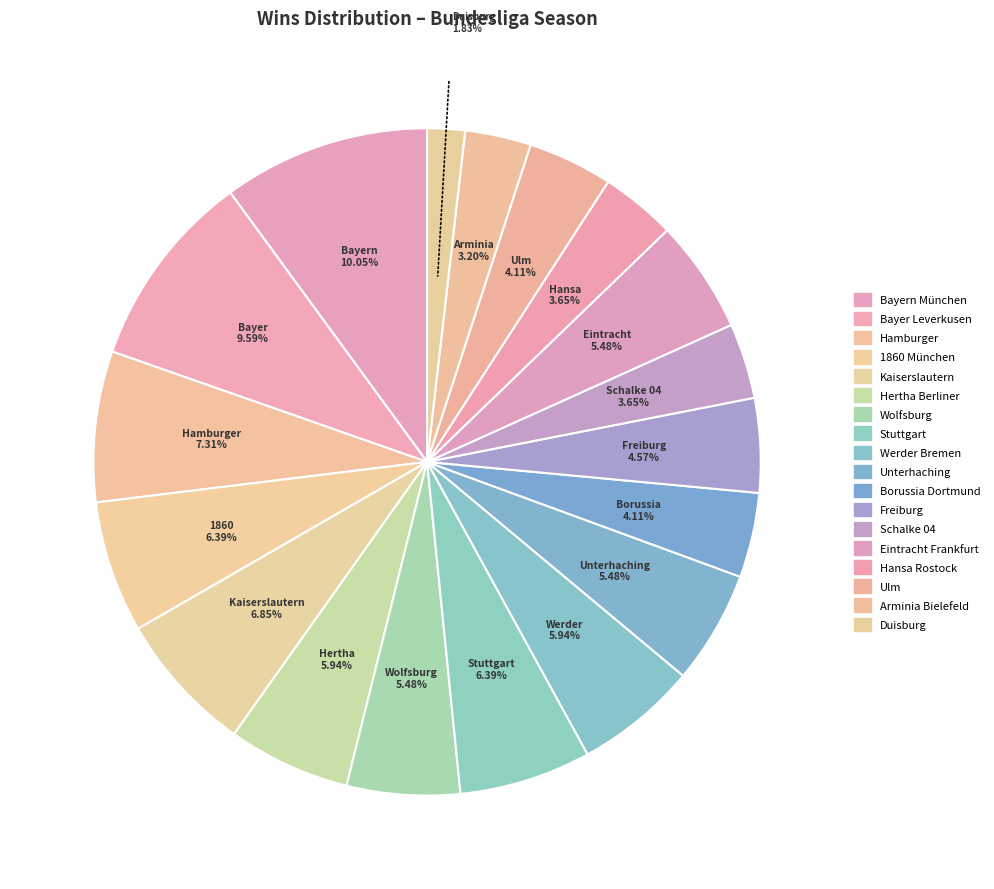

What is the smallest slice in the pie chart?

Duisburg